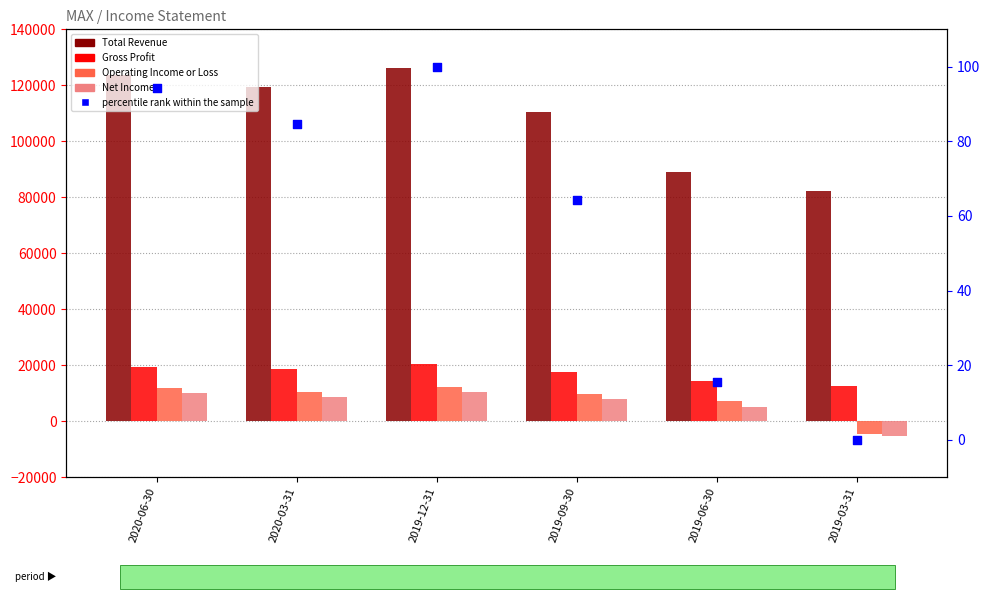

At which category is the sum across all series the highest?

2019-12-31